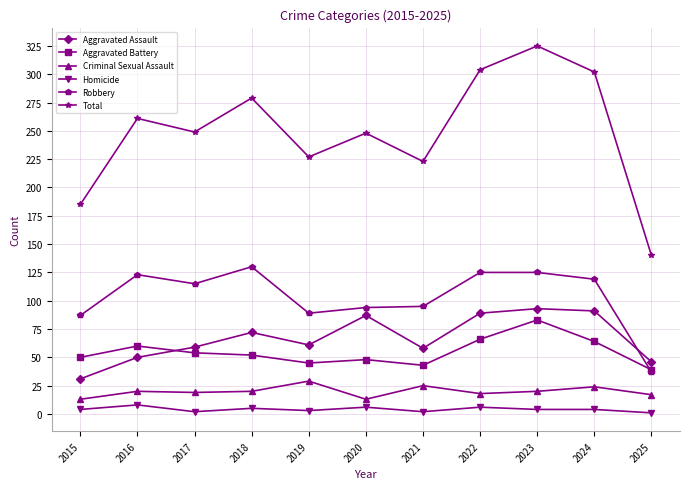

True or false: Total and Homicide intersect in this chart.

False